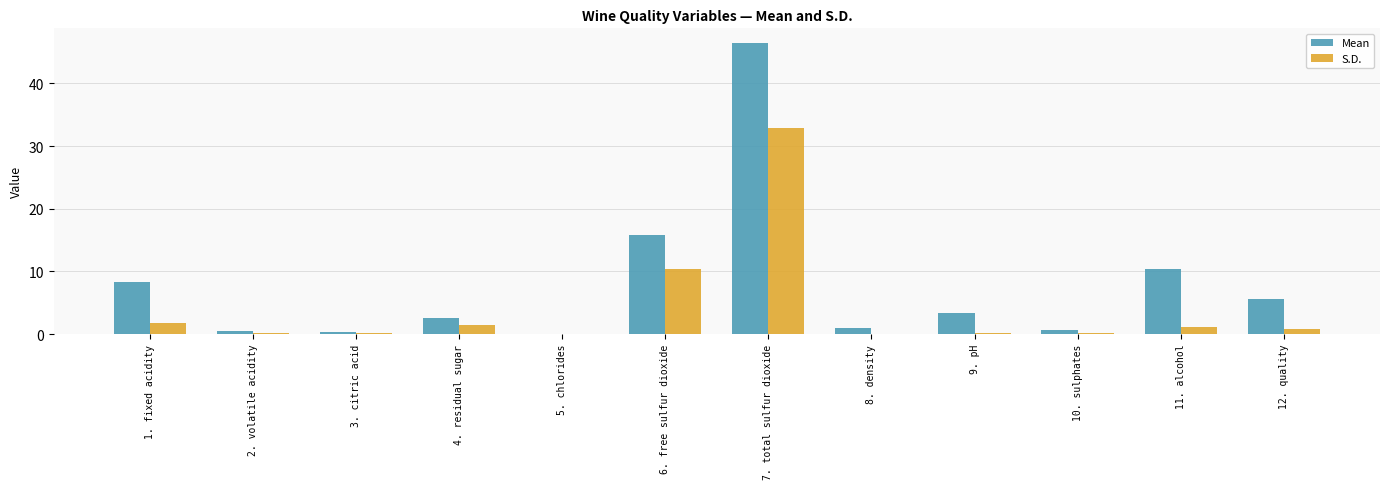

At which category does the chart reach its peak across all series?

7. total sulfur dioxide